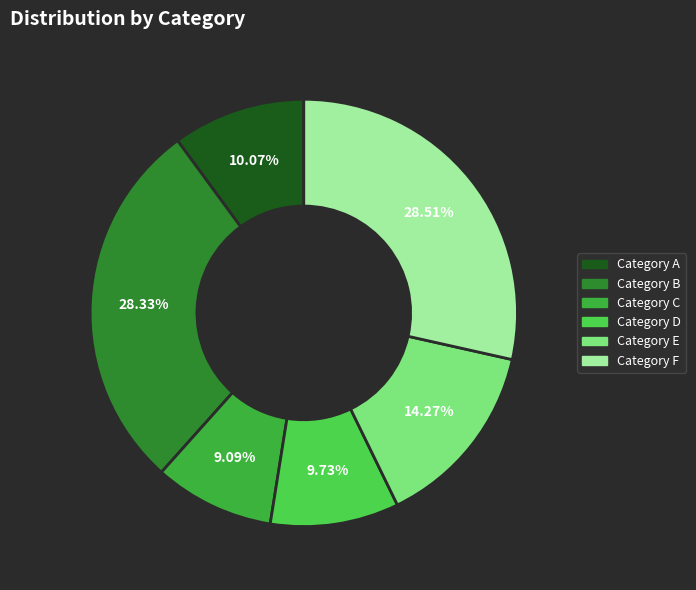

How many slices are in this pie chart?

6